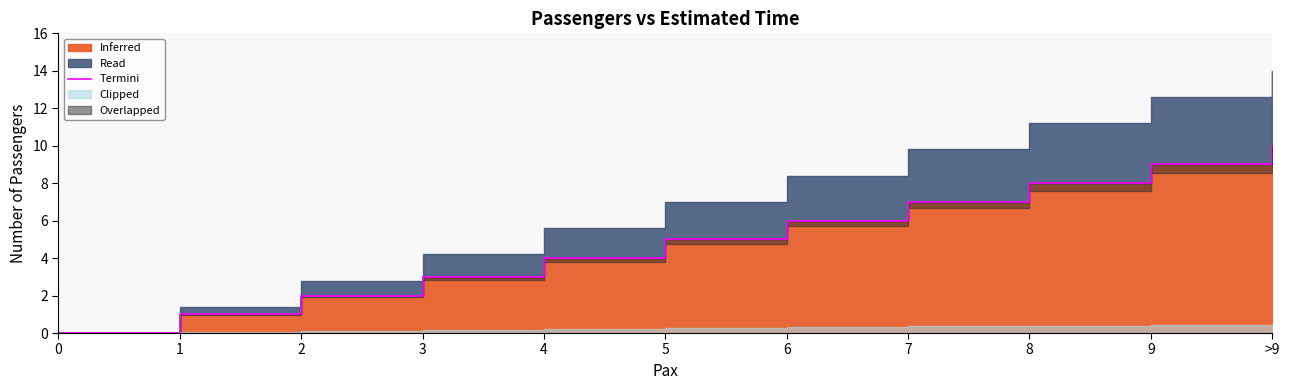

Is it true that the value at 4 is 1?

False